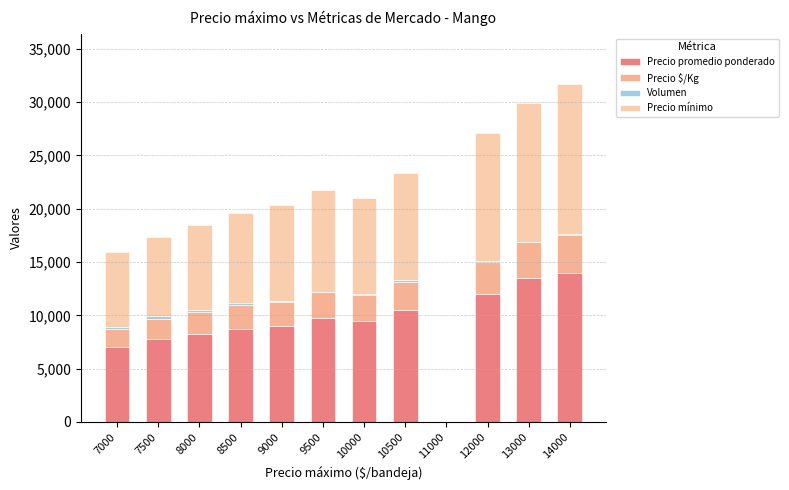

The Precio promedio ponderado series shows 18239 at 10500. True or false?

False